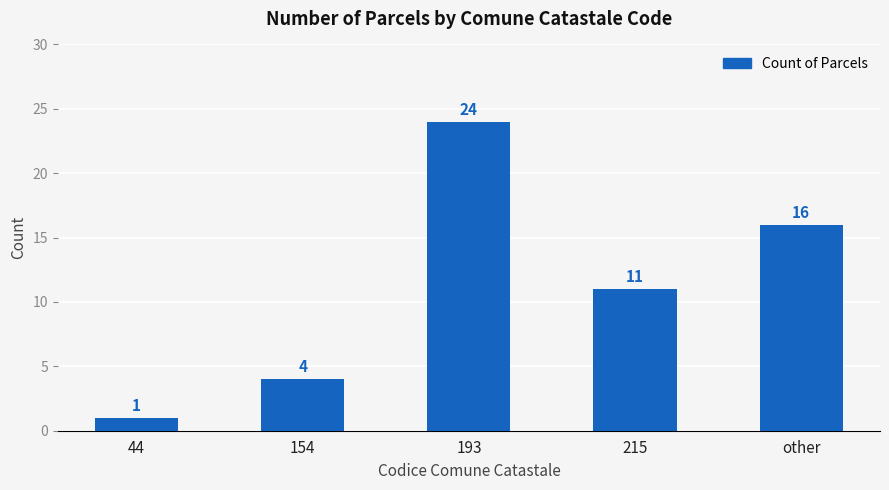

How many values are below 11?

2